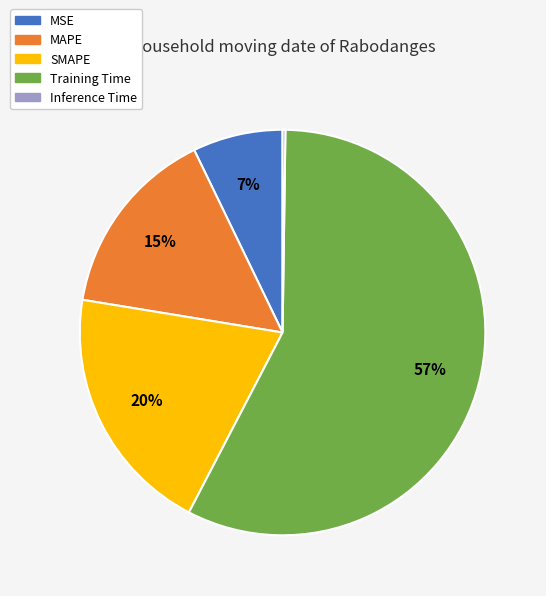

What percentage is the MAPE slice, to the nearest percent?

15%